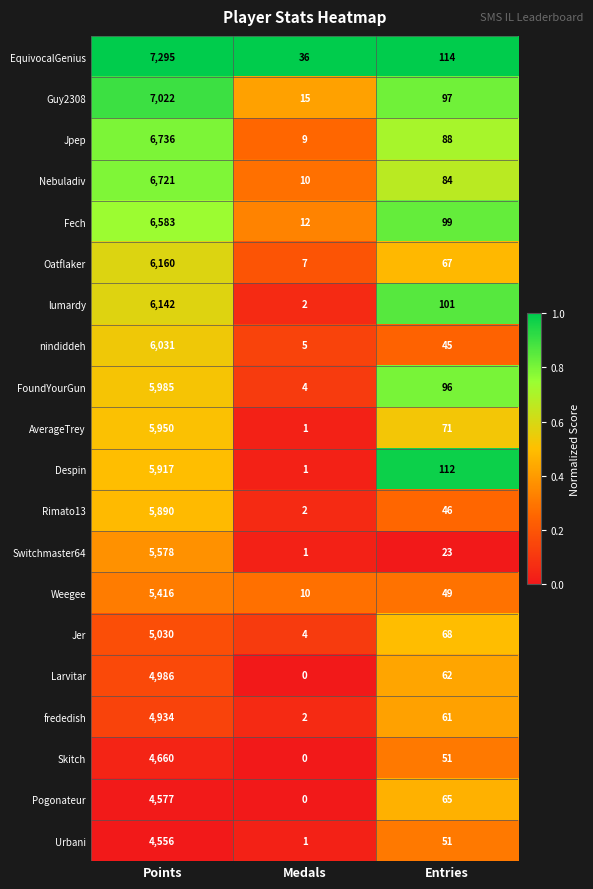

What is the sum of the Pogonateur values at Medals and Entries?

65